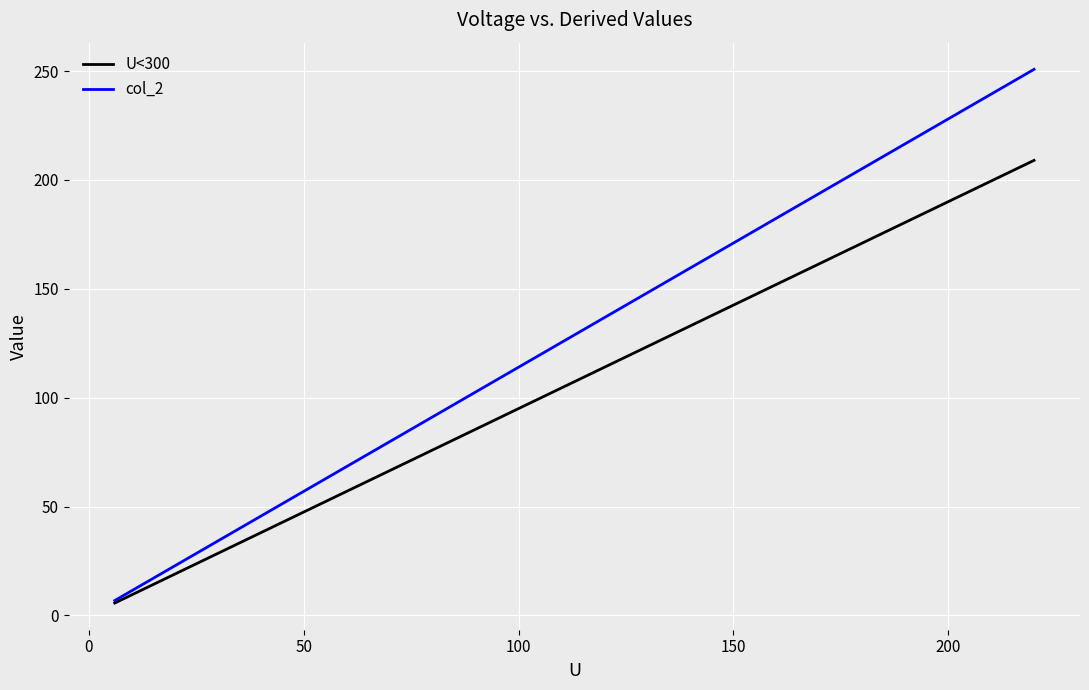

Which series has the largest total across all categories?

col_2